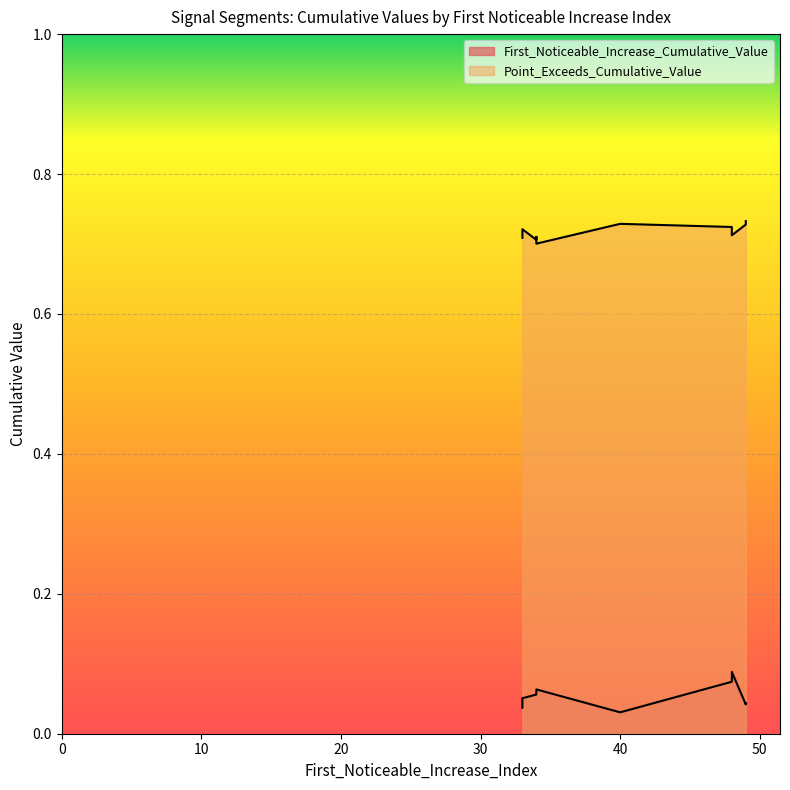

At which category does Point_Exceeds_Cumulative_Value reach its first local valley?

34